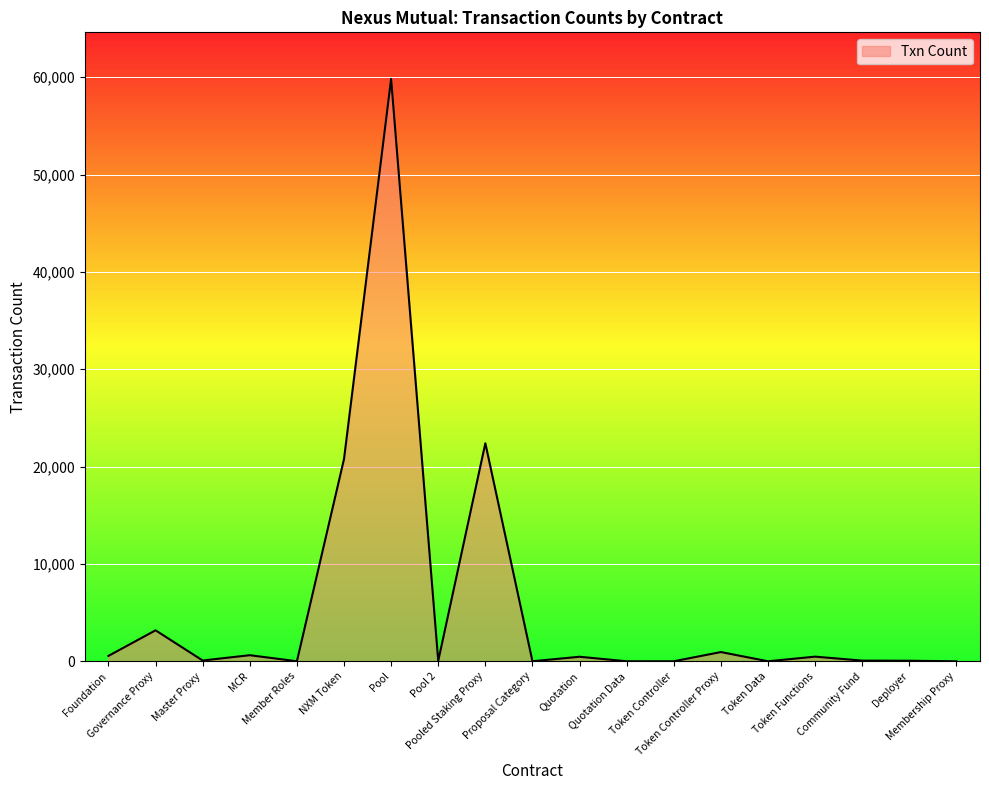

What is the difference between the values at Deployer and NXM Token?

20719